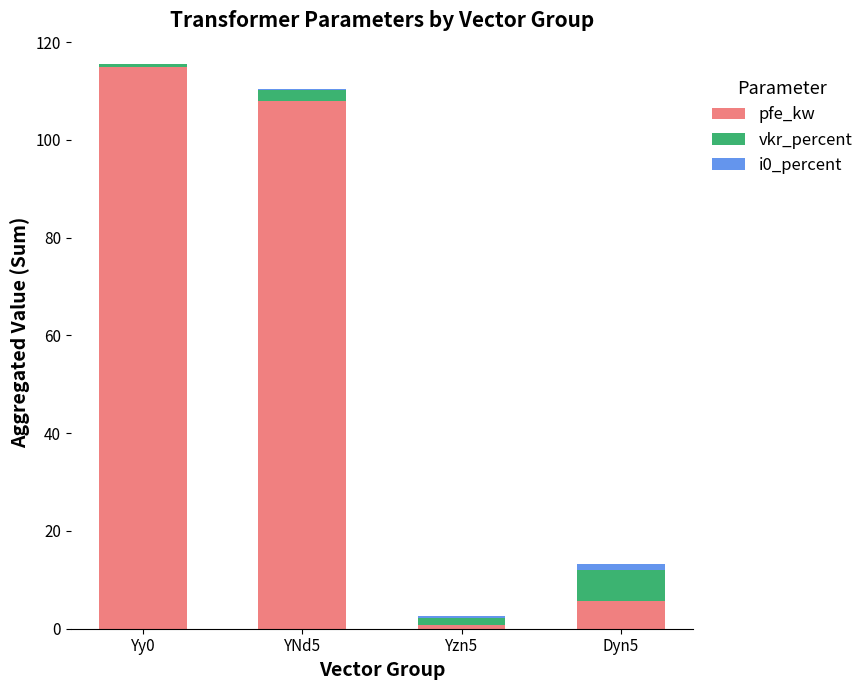

At which category is the sum across all series the highest?

Yy0